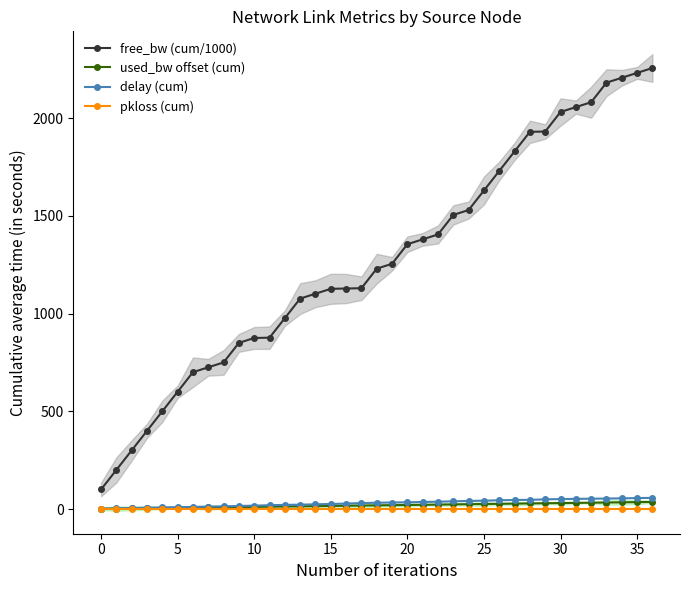

True or false: pkloss (cum) and free_bw (cum/1000) cross at least once.

False